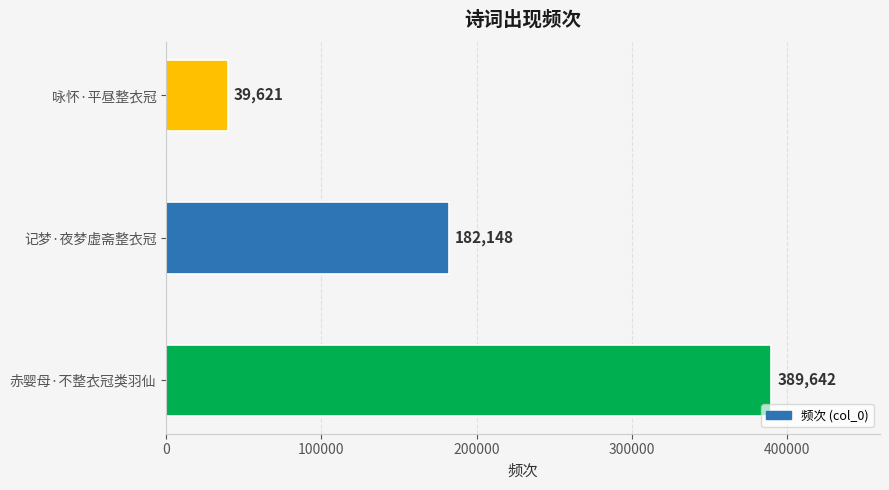

How many categories are shown in the chart?

3